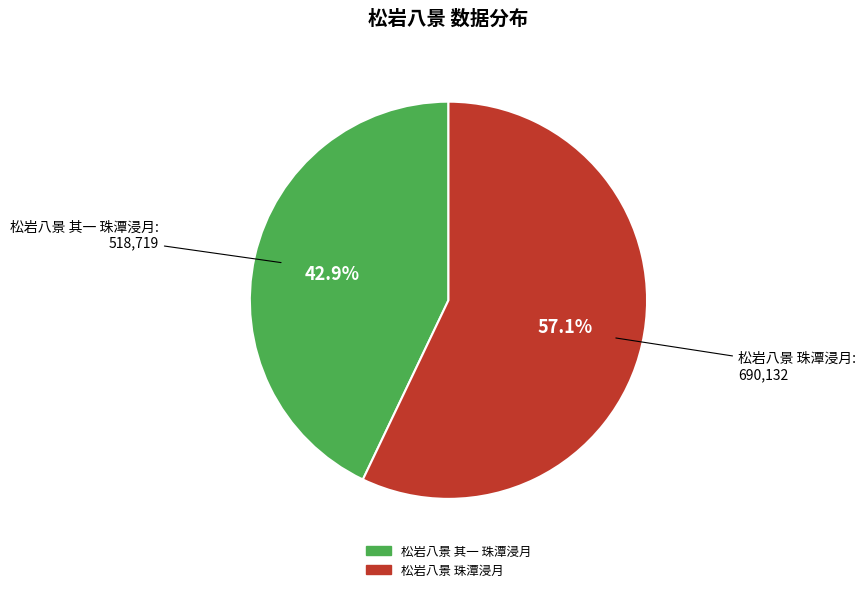

What is the smallest slice in the pie chart?

松岩八景 其一 珠潭浸月